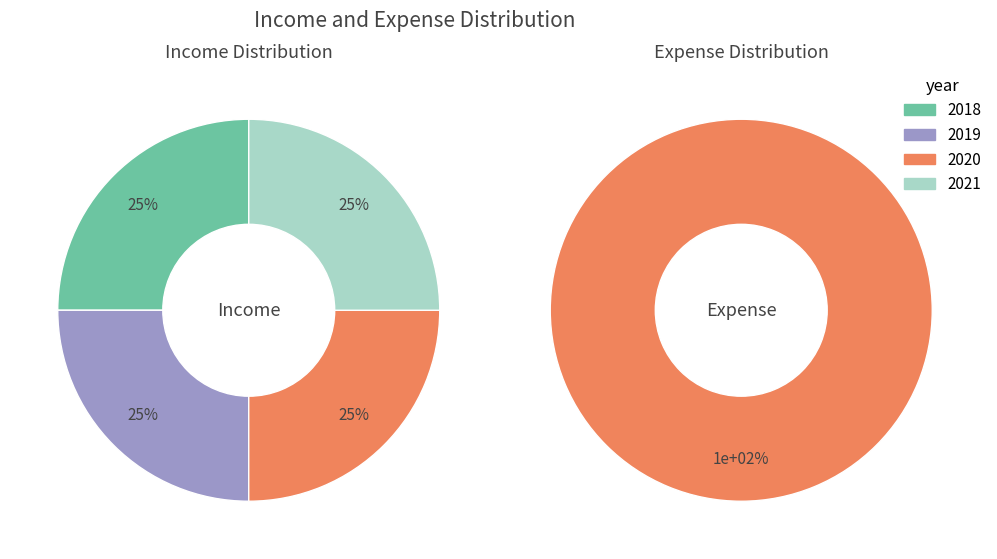

Is 2020 the majority of the pie?

No